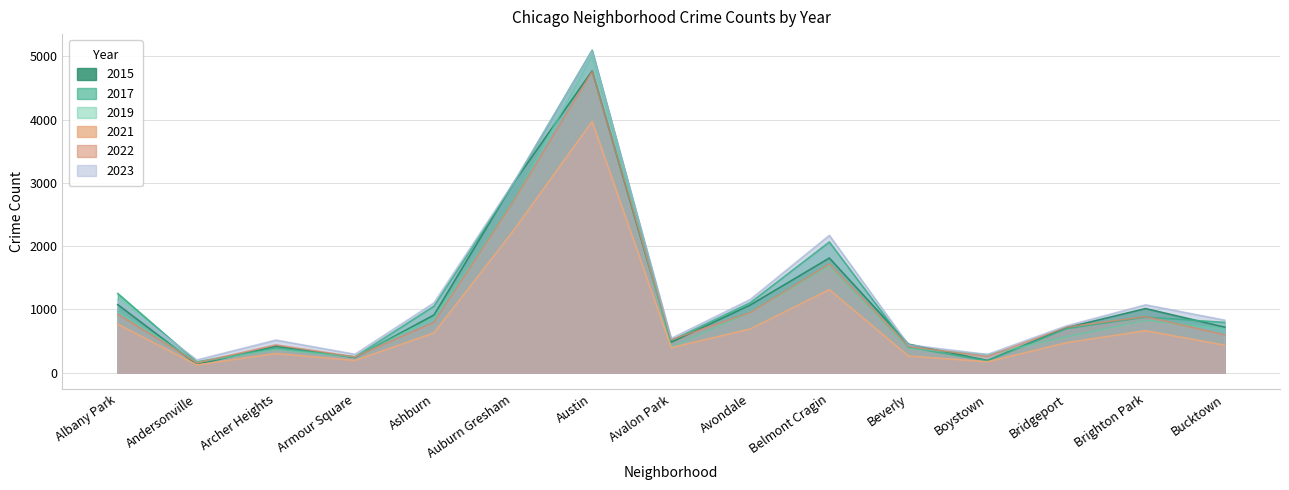

What is the total value across all series at Ashburn?

5370